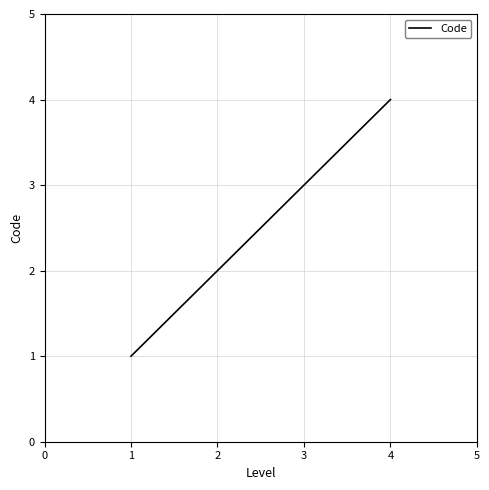

How many values are below 3?

2